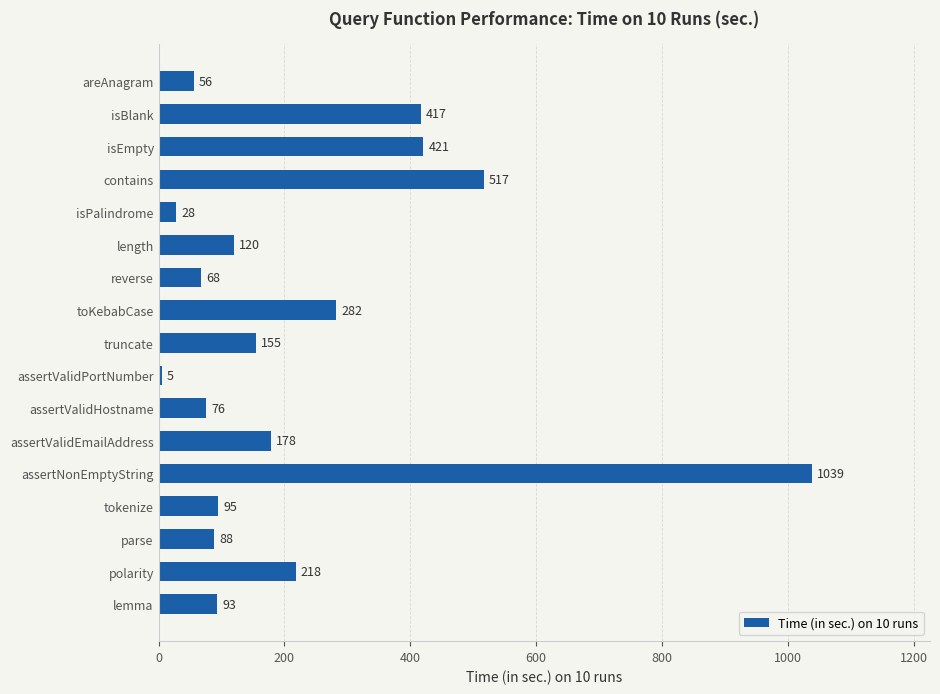

Is it true that the value at polarity is 143?

False